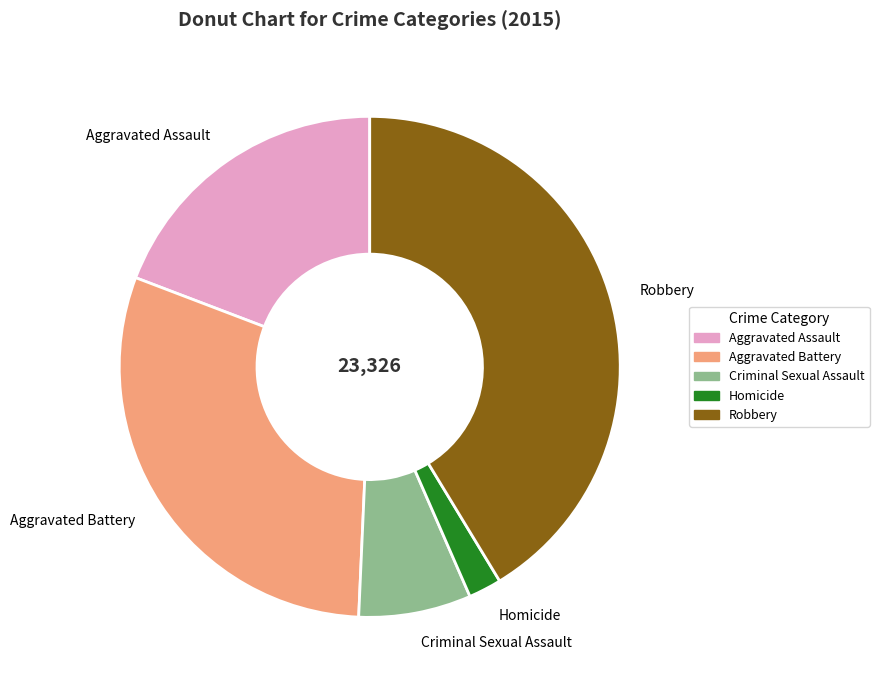

Do Homicide and Criminal Sexual Assault together represent more than half of the pie?

No